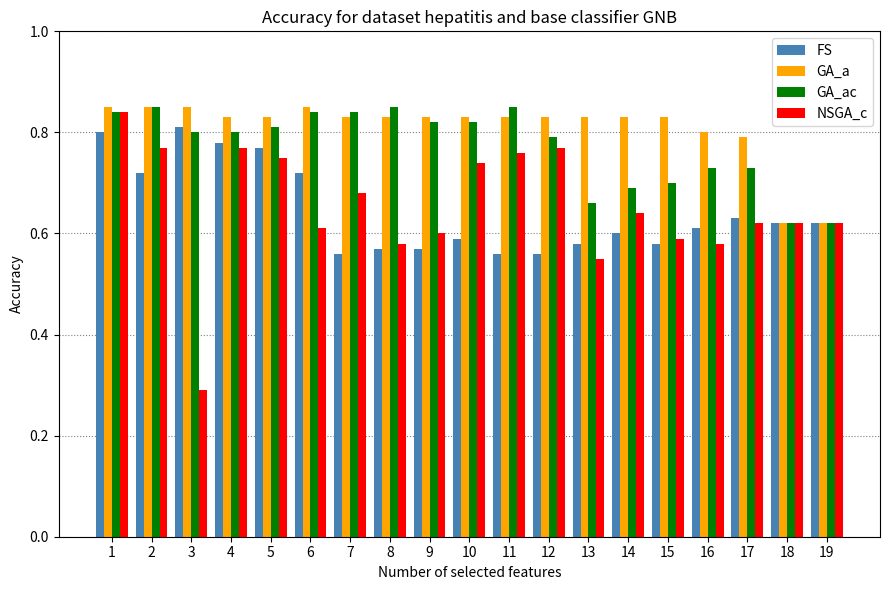

What is the total value across all series at 9?

2.8